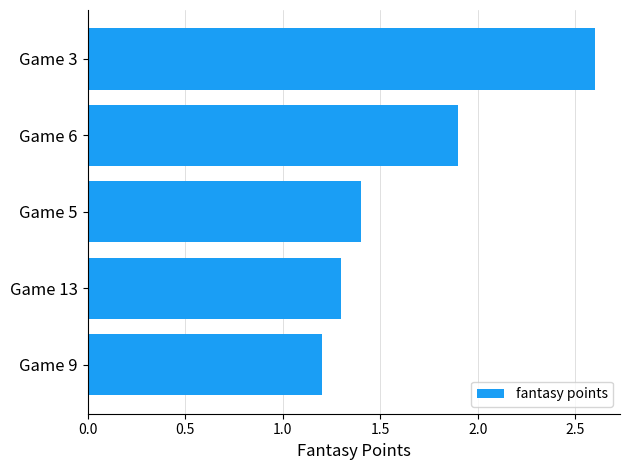

What is the ratio of the value at Game 9 to the value at Game 3?

0.5